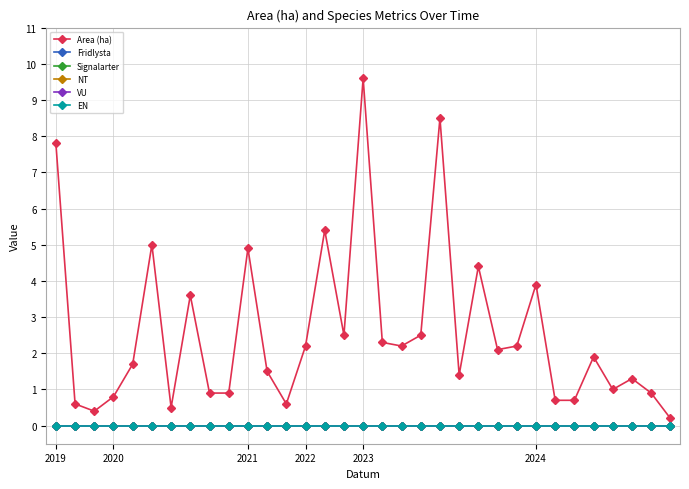

Does the chart have visible grid lines?

Yes